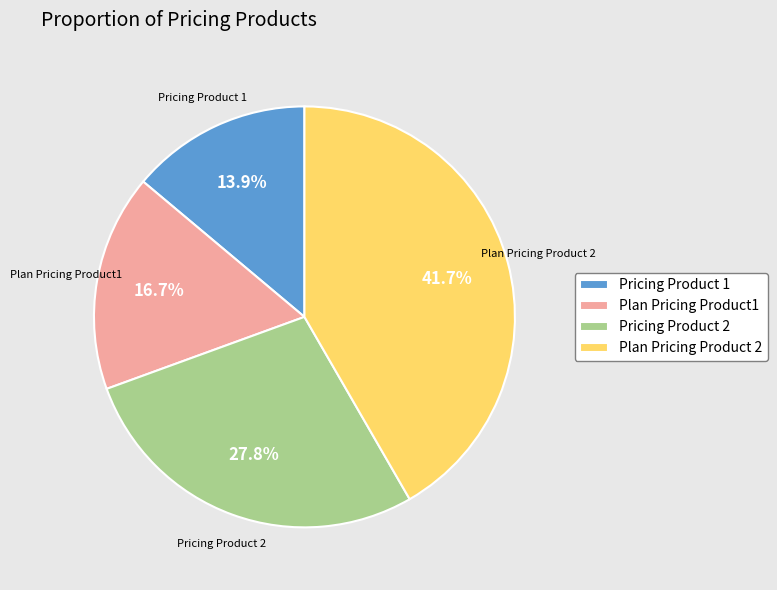

Which has a higher value, Plan Pricing Product 2 or Plan Pricing Product1?

Plan Pricing Product 2